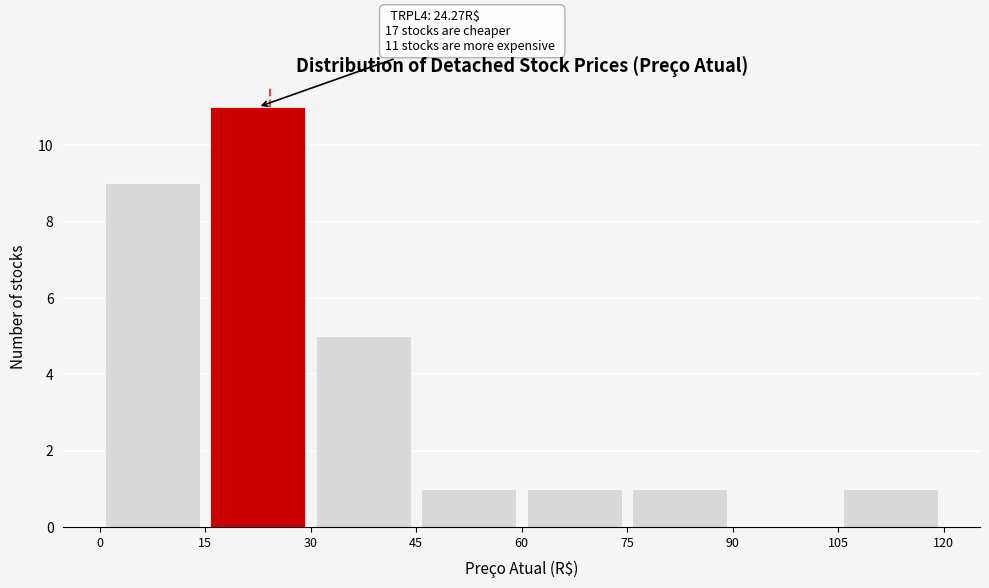

Over which range of the x-axis is the bar tallest?

15 to 30